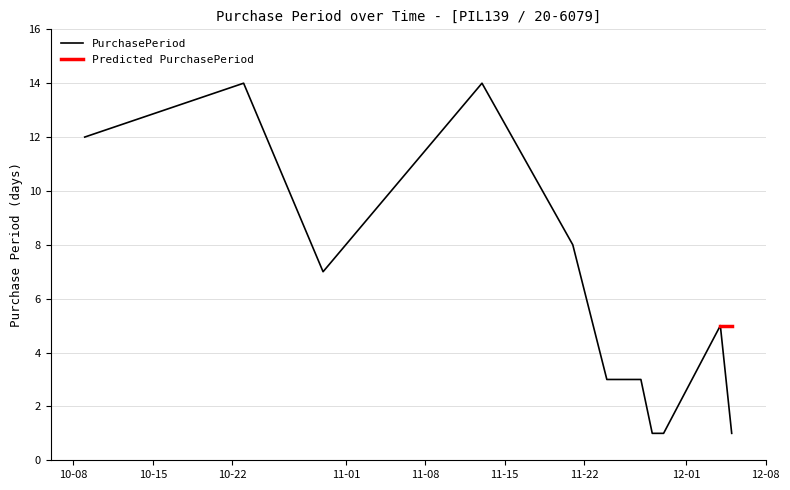

True or false: the data has more than 2 interior local peaks.

True